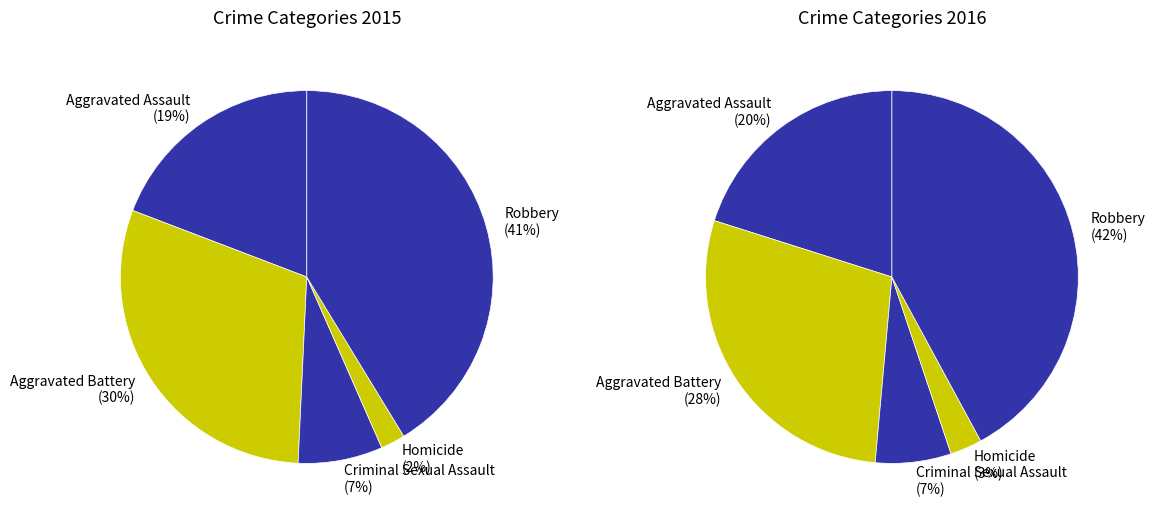

Rank the categories by value from highest to lowest.

Robbery, Aggravated Battery, Aggravated Assault, Criminal Sexual Assault, Homicide